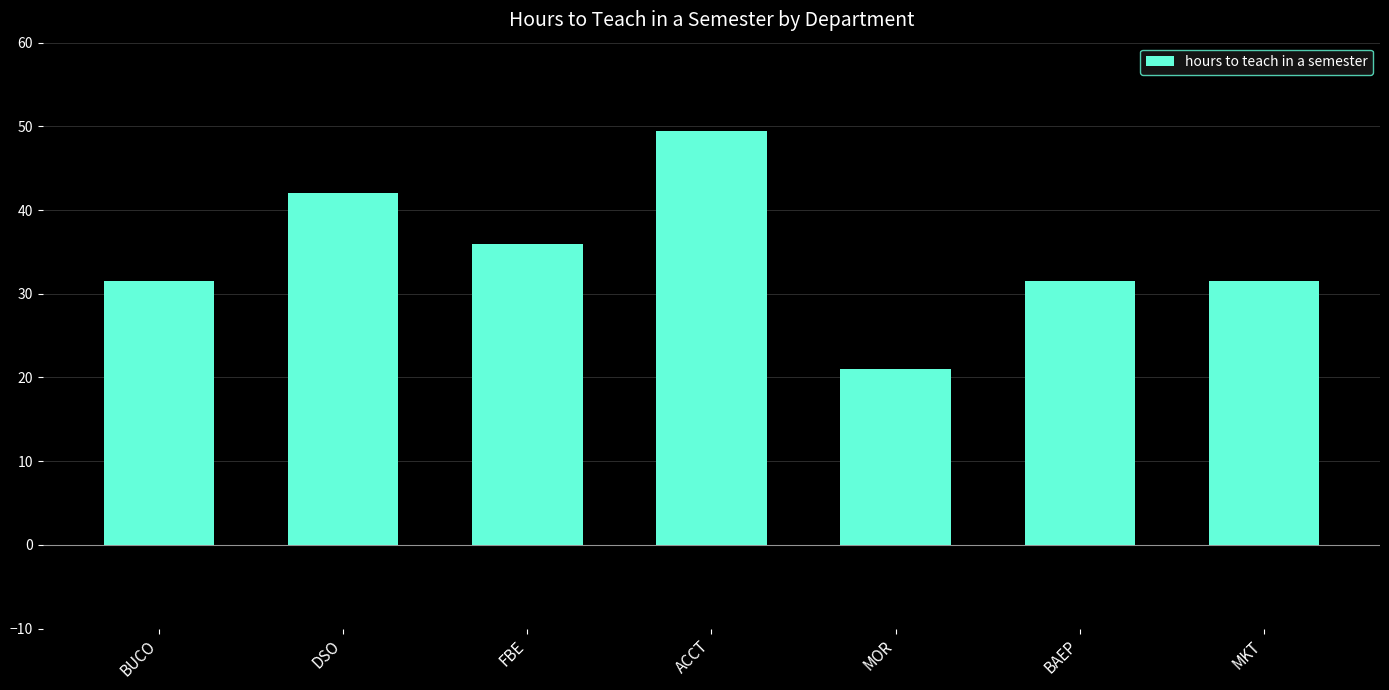

Which label corresponds to the largest value in the chart?

ACCT